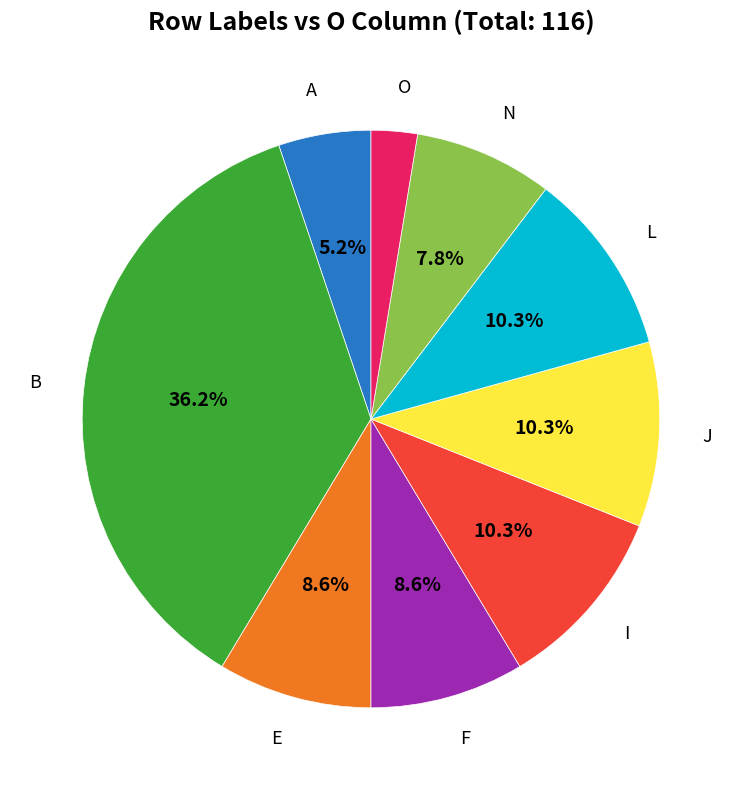

Count the number of slices in the pie.

9